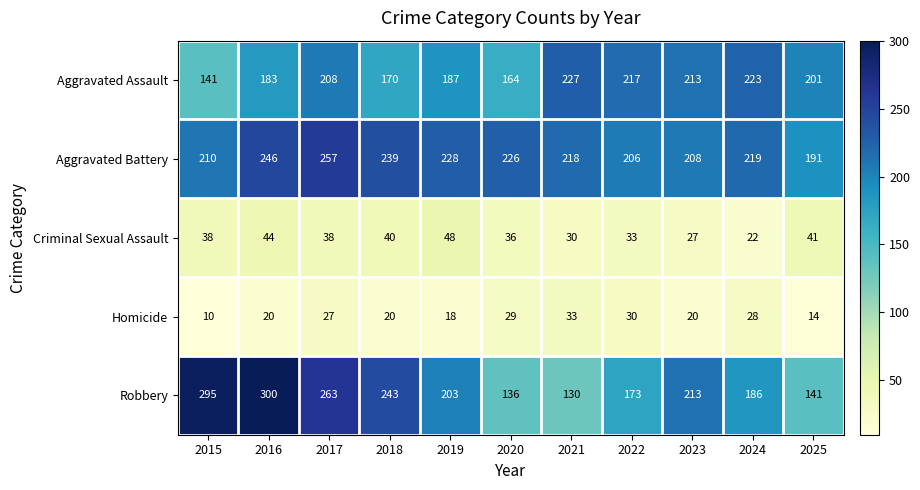

What is the spread (max minus min) of values at 2018?

223